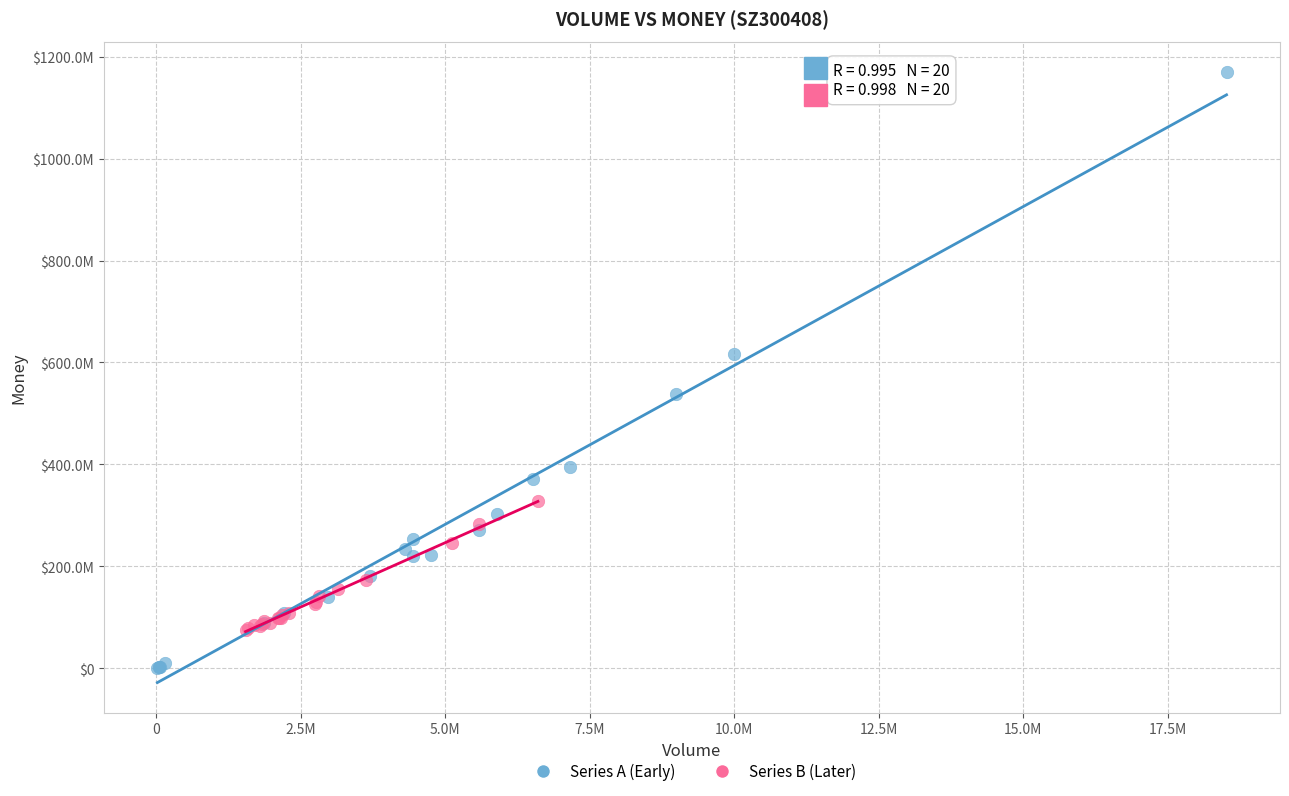

What are all the series names shown in the legend?

Series A (Early), Series B (Later)